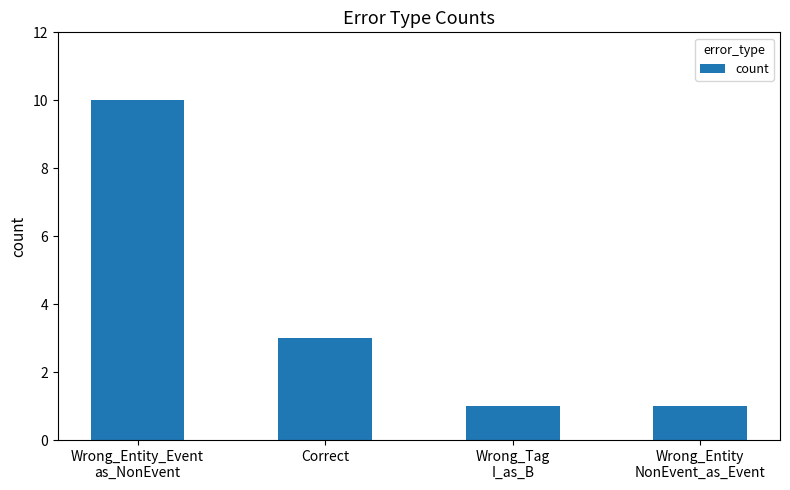

What is the label of the 1st bar from the right?

Wrong_Entity
NonEvent_as_Event